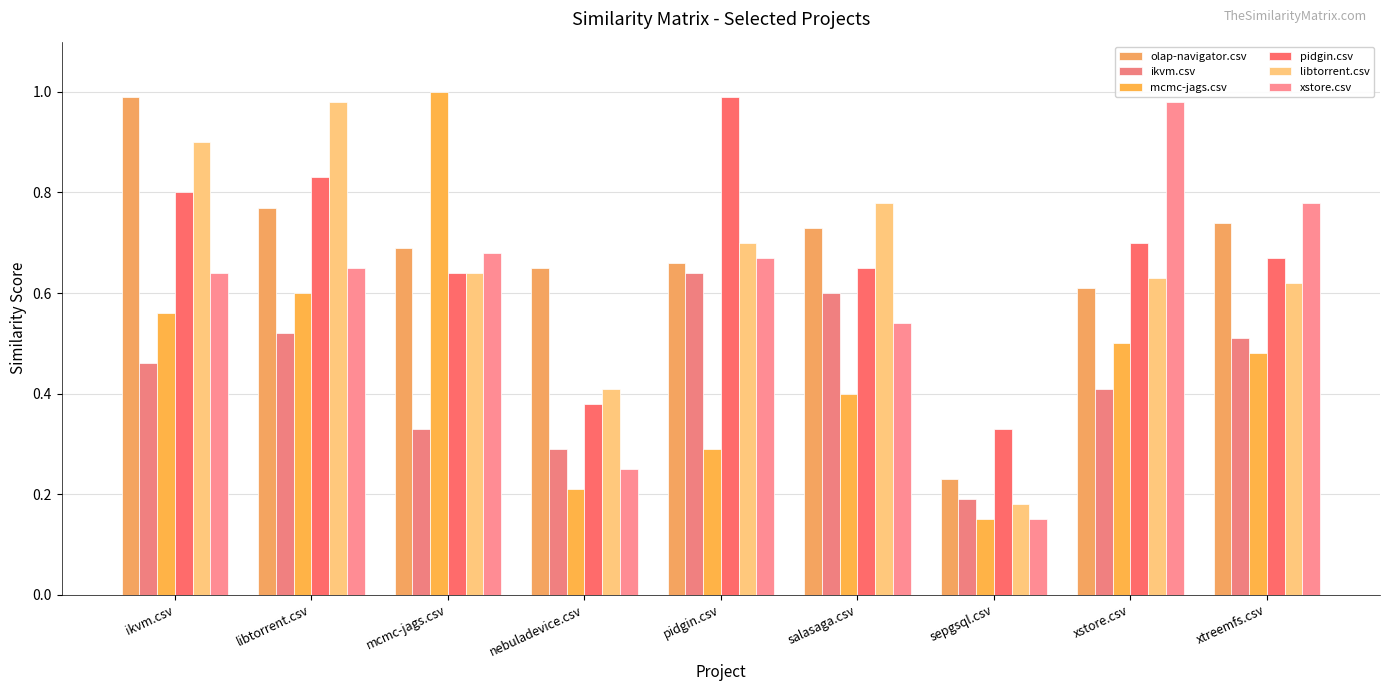

At which category is the sum across all series the highest?

ikvm.csv